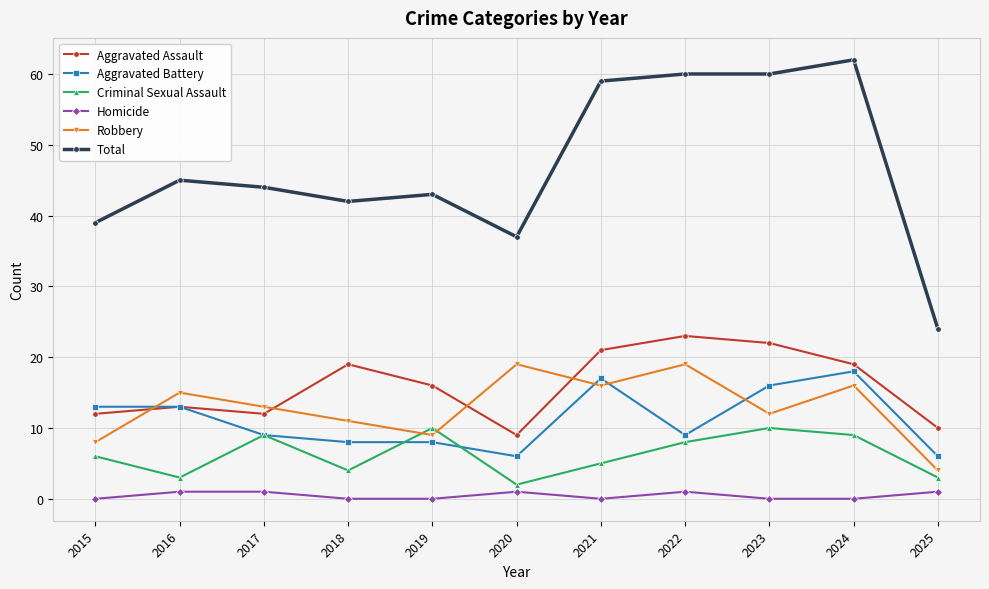

Where is Aggravated Assault nearest to the value 16?

2019